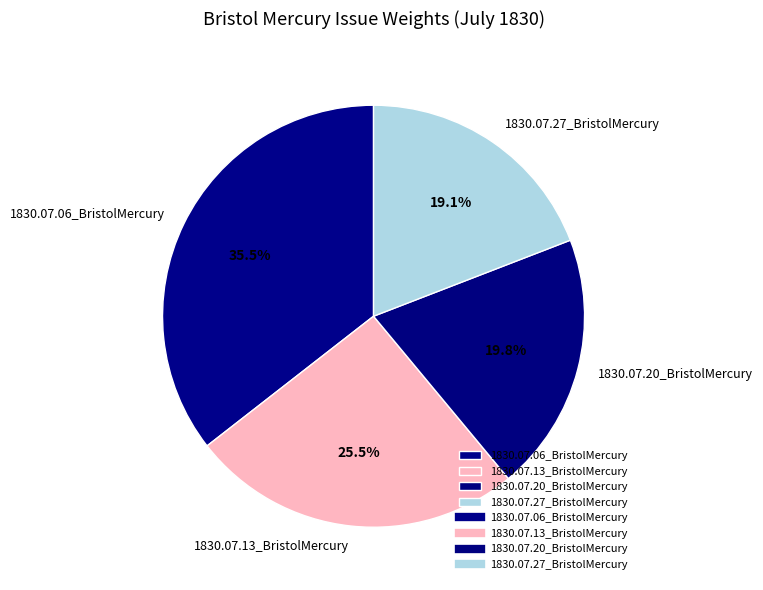

Combined, do 1830.07.13_BristolMercury and 1830.07.06_BristolMercury account for over 50%?

Yes